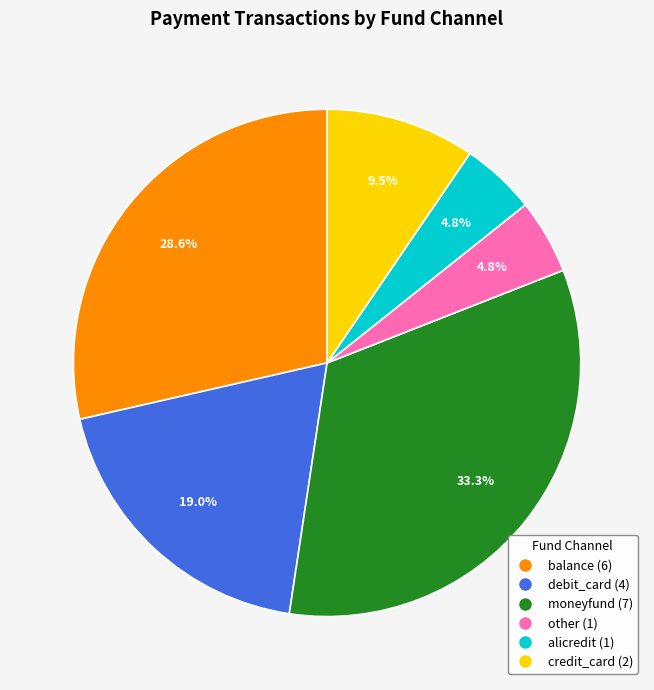

Between other and balance, which is larger?

balance